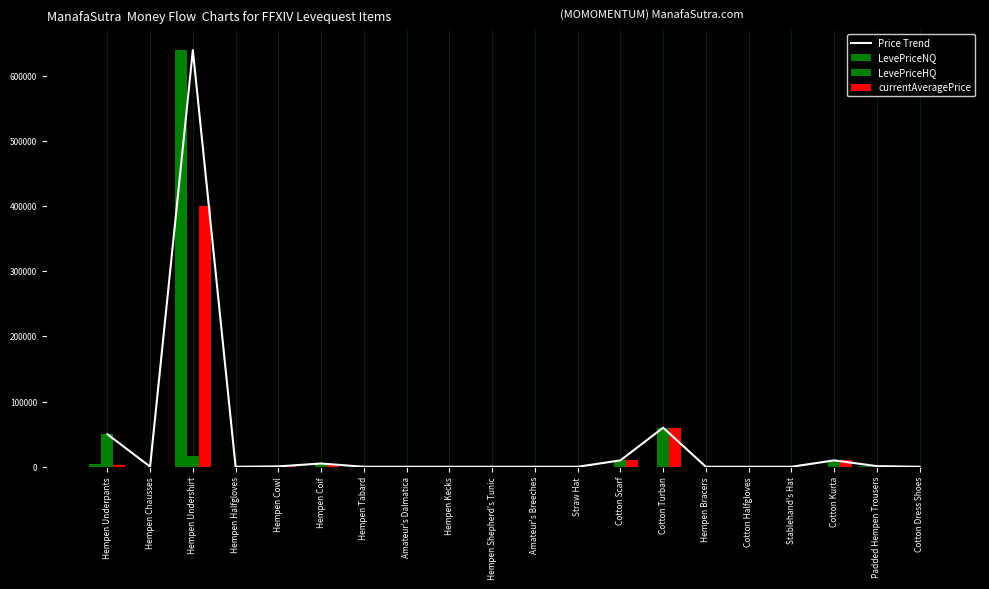

What is the sum of the LevePriceNQ values at Hempen Kecks and Hempen Undershirt?

639512.8